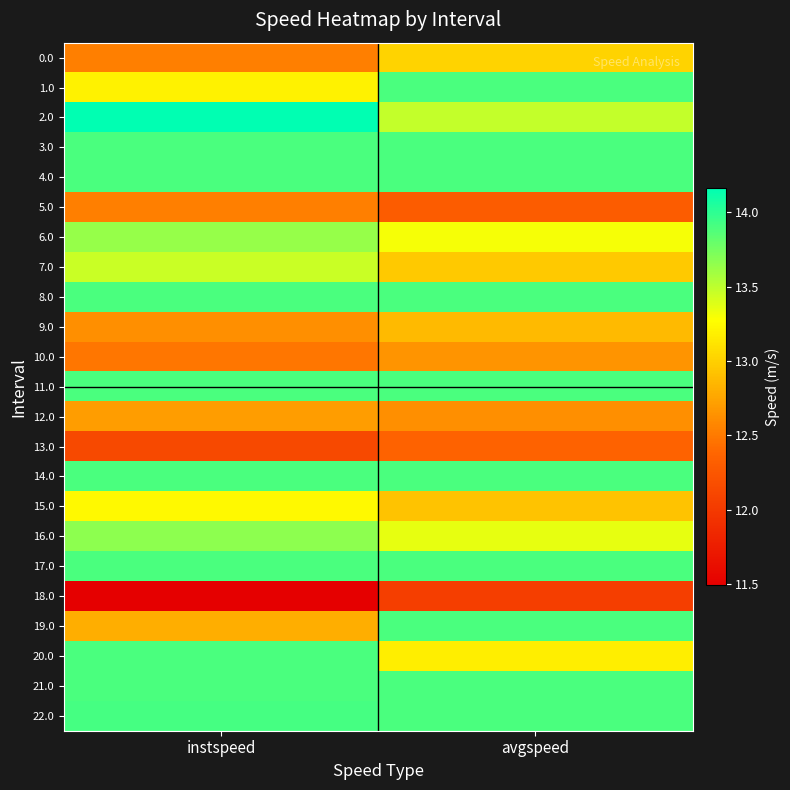

What is the maximum value shown in the chart?

14.2